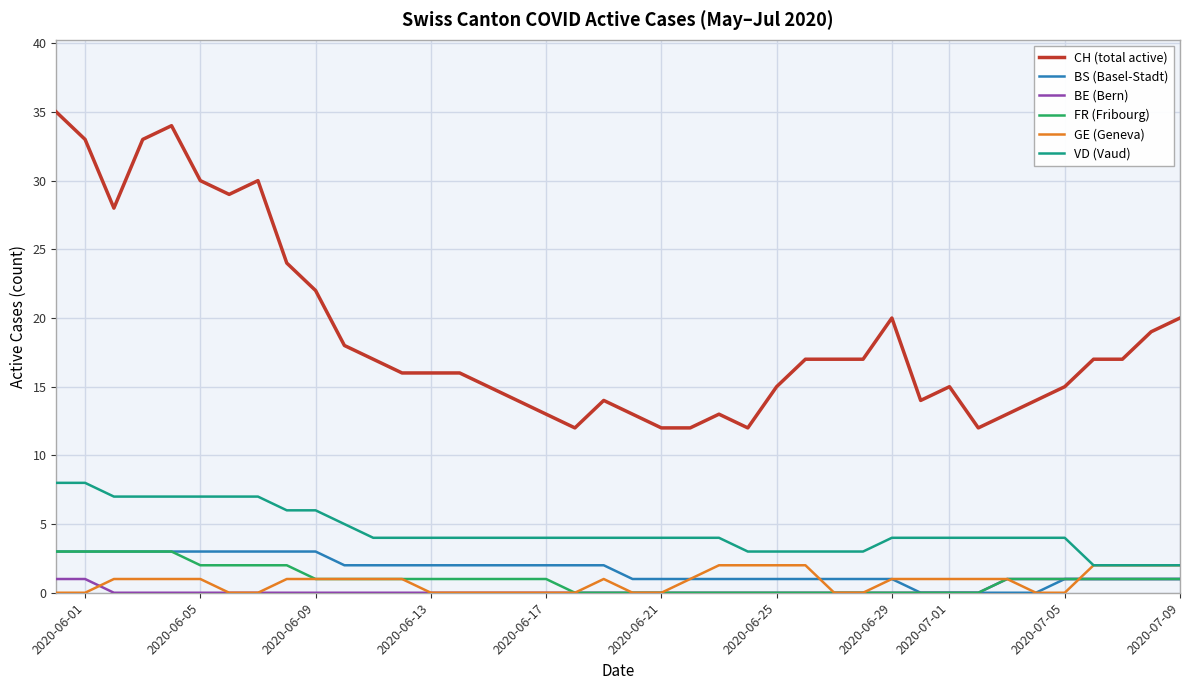

Reading right to left, list all the values displayed in this chart.

CH (total active): 20	19	17	17	15	14	13	12	15	14	20	17	17	17	15	12	13	12	12	13	14	12	13	14	15	16	16	16	17	18	22	24	30	29	30	34	33	28	33	35
BS (Basel-Stadt): 1	1	1	1	1	0	0	0	0	0	1	1	1	1	1	1	1	1	1	1	2	2	2	2	2	2	2	2	2	2	3	3	3	3	3	3	3	3	3	3
BE (Bern): 1	1	1	1	1	1	1	0	0	0	0	0	0	0	0	0	0	0	0	0	0	0	0	0	0	0	0	0	0	0	0	0	0	0	0	0	0	0	1	1
FR (Fribourg): 1	1	1	1	1	1	1	0	0	0	0	0	0	0	0	0	0	0	0	0	0	0	1	1	1	1	1	1	1	1	1	2	2	2	2	3	3	3	3	3
GE (Geneva): 2	2	2	2	0	0	1	1	1	1	1	0	0	2	2	2	2	1	0	0	1	0	0	0	0	0	0	1	1	1	1	1	0	0	1	1	1	1	0	0
VD (Vaud): 2	2	2	2	4	4	4	4	4	4	4	3	3	3	3	3	4	4	4	4	4	4	4	4	4	4	4	4	4	5	6	6	7	7	7	7	7	7	8	8